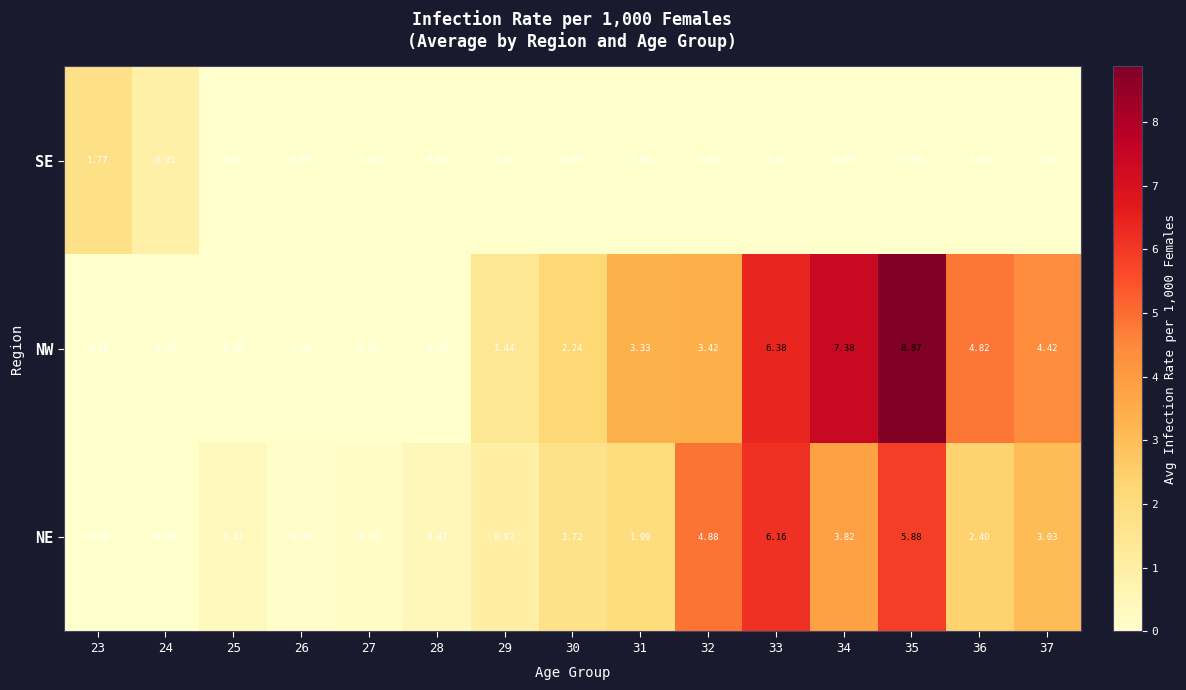

Is the value of SE at 23 greater than the value of NW at 34?

No